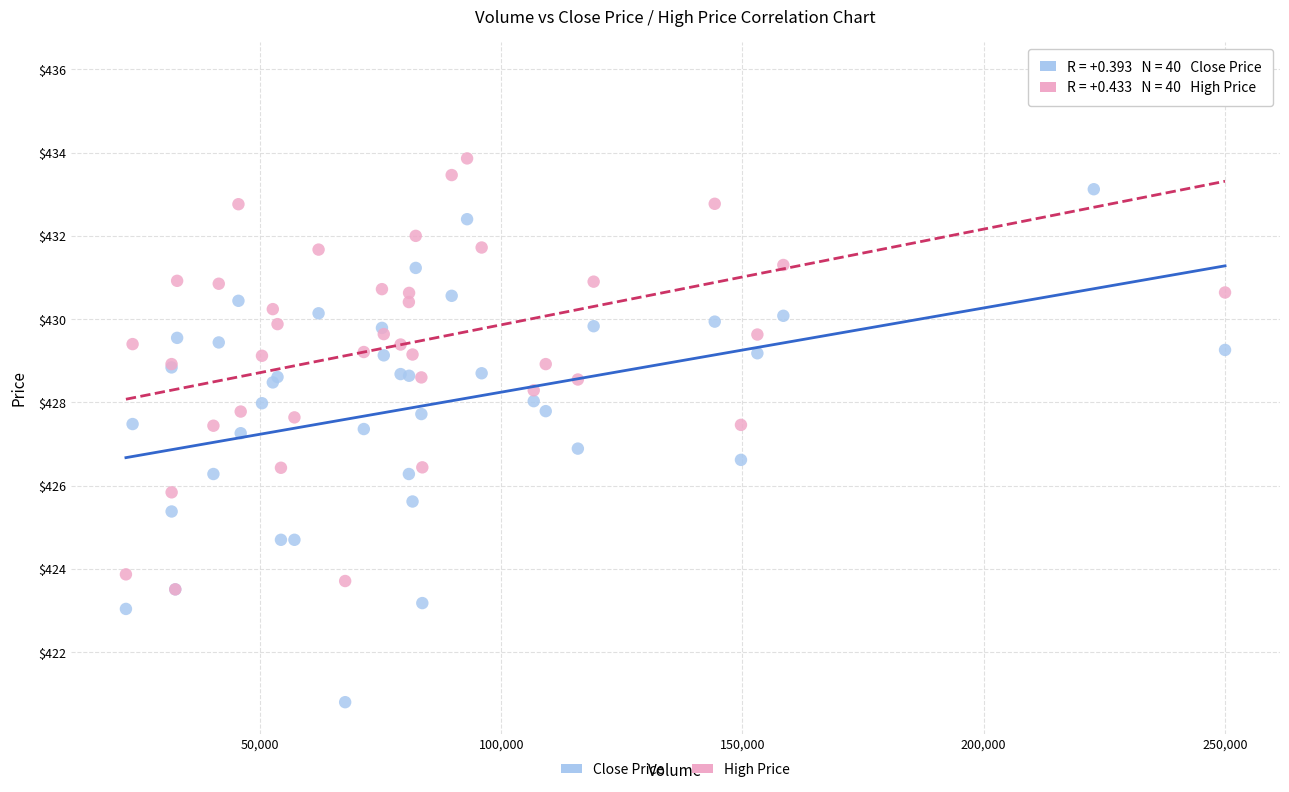

What are all the series names shown in the legend?

Close Price, High Price